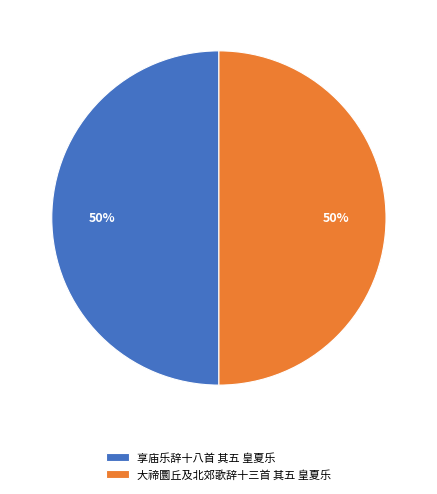

What is the ratio of the value at 享庙乐辞十八首 其五 皇夏乐 to the value at 大禘圜丘及北郊歌辞十三首 其五 皇夏乐?

1.0